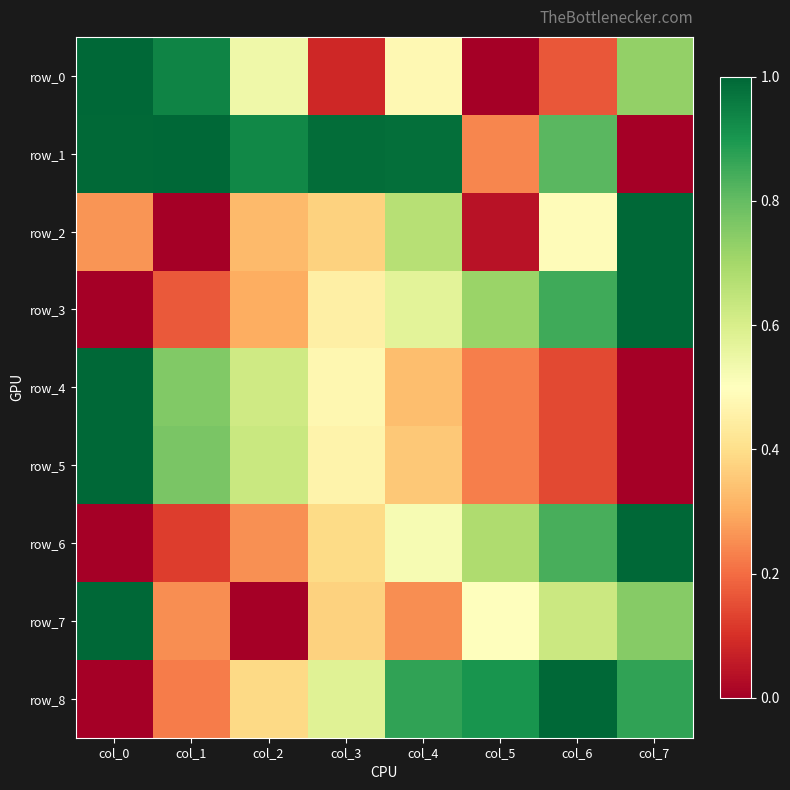

At which label does row_5 reach its minimum?

col_7